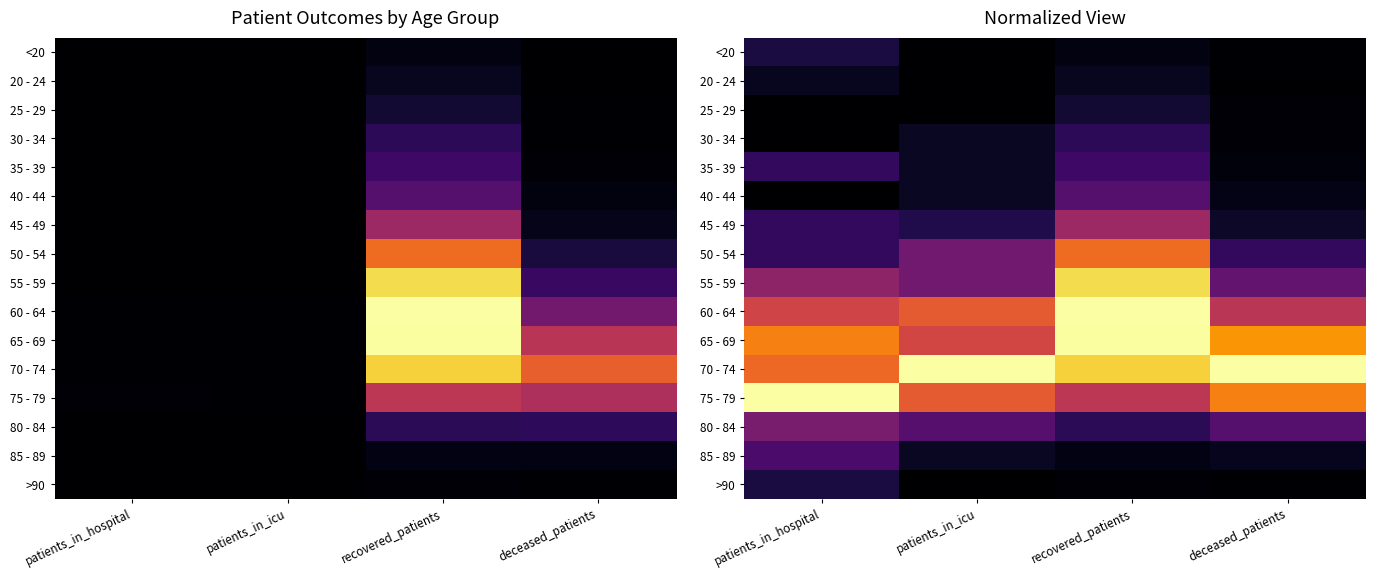

Count the number of categories in the chart.

4